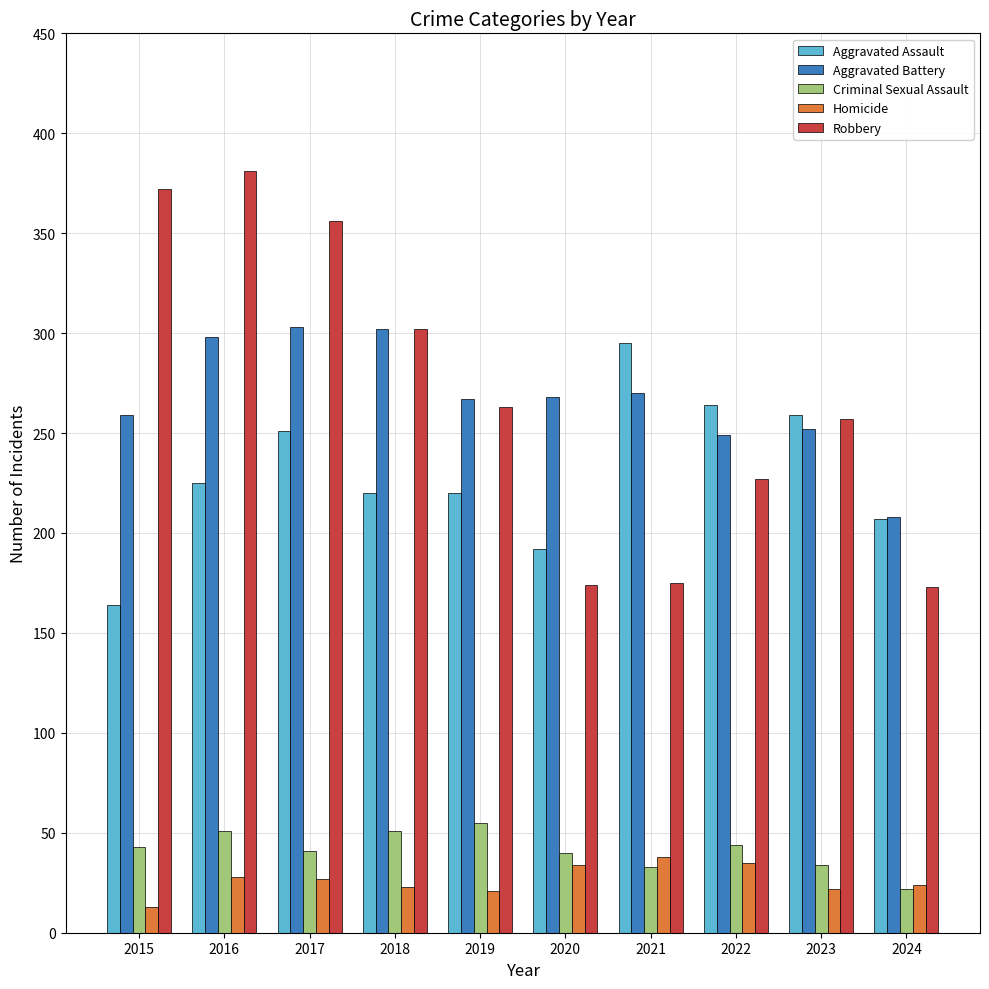

True or false: Aggravated Assault has a value of 220 at 2018.

True